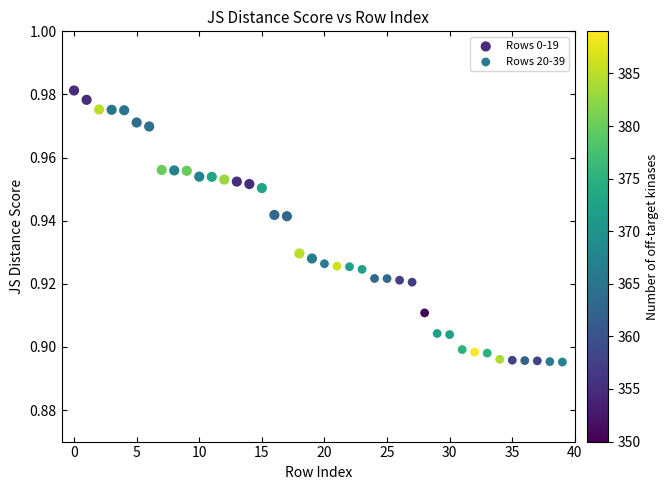

Which series reaches the maximum Y coordinate?

Rows 0-19